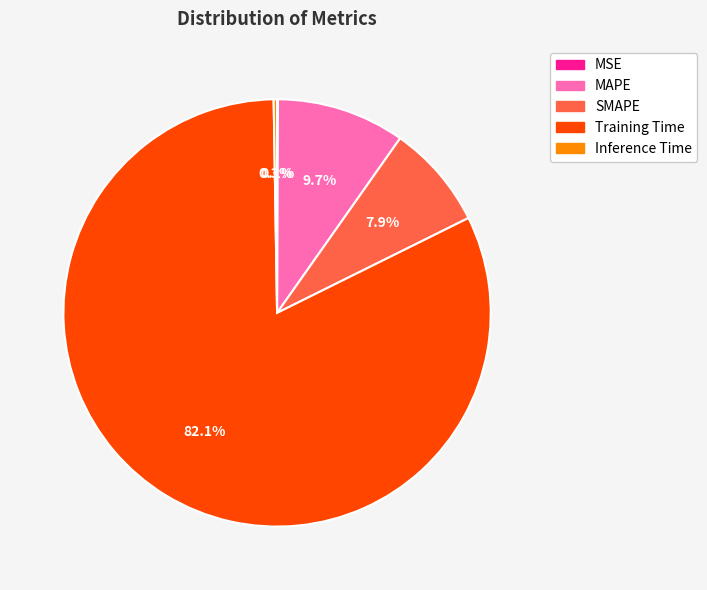

Is the sum of SMAPE and Training Time greater than half?

Yes